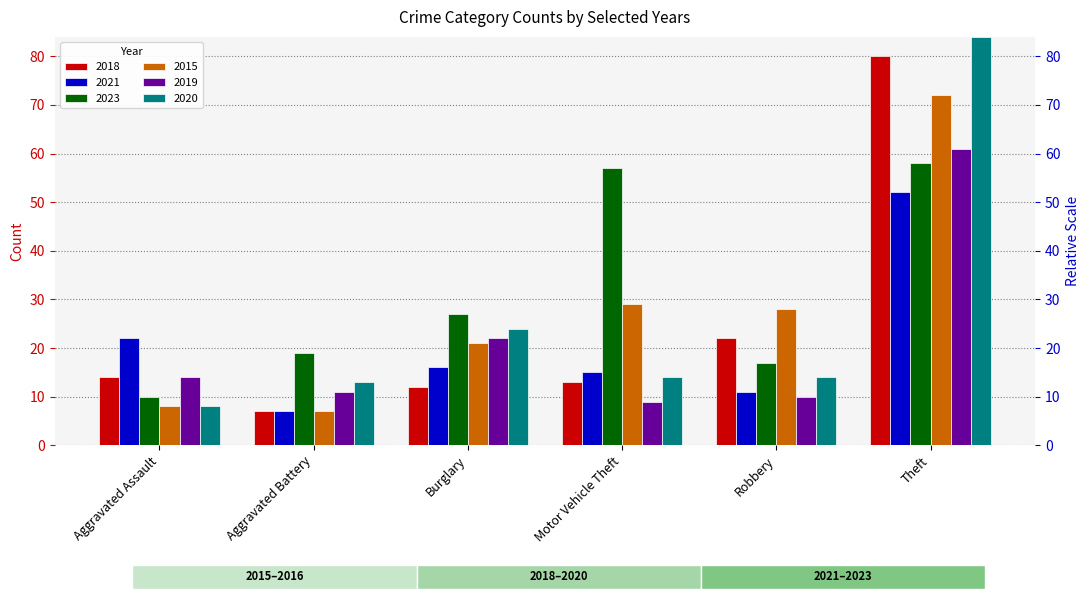

Where does the 2020 series first go above 14?

Burglary